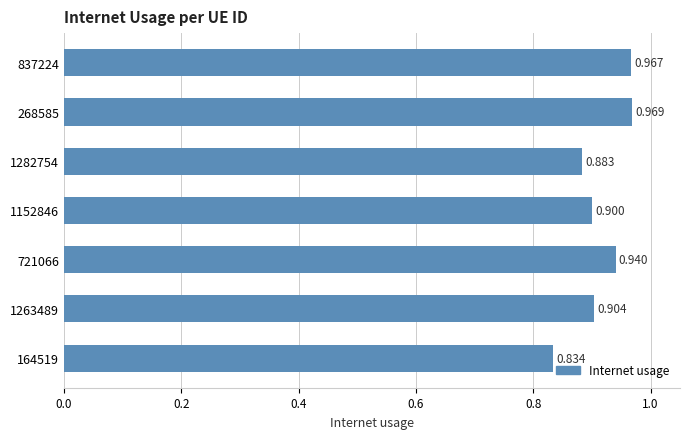

Count the number of data series in this chart.

1